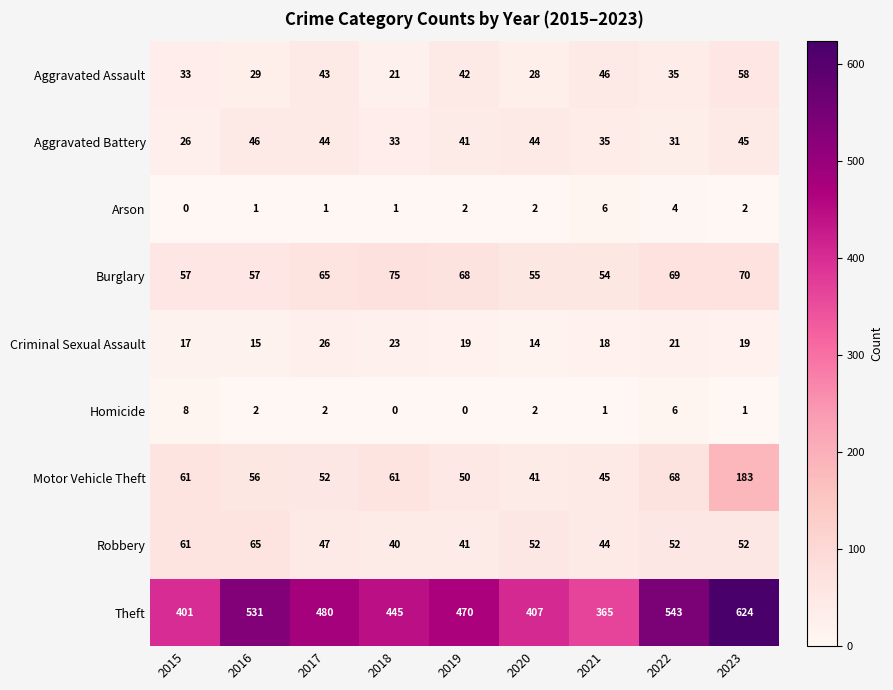

What is the minimum value for Motor Vehicle Theft?

41